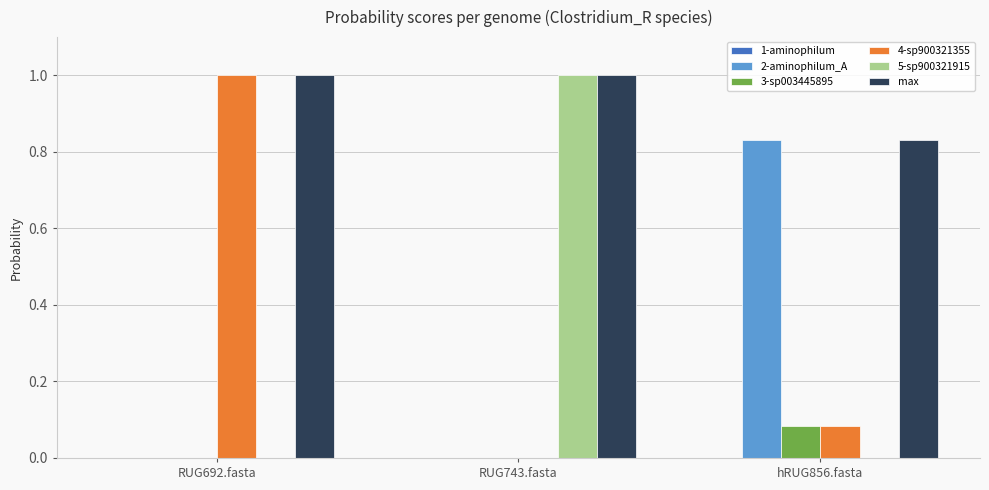

The 5-sp900321915 series shows 0.0 at hRUG856.fasta. True or false?

True